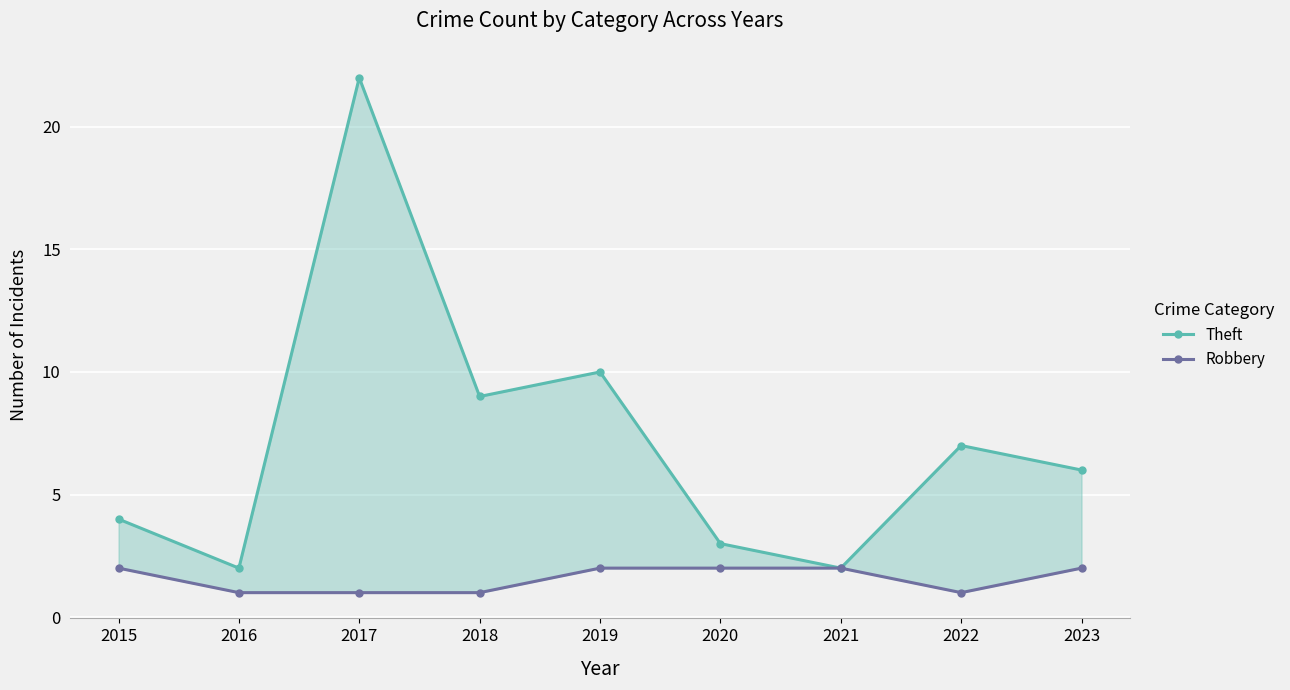

List the labels in order of Robbery value, smallest first.

2016, 2017, 2018, 2022, 2015, 2019, 2020, 2021, 2023